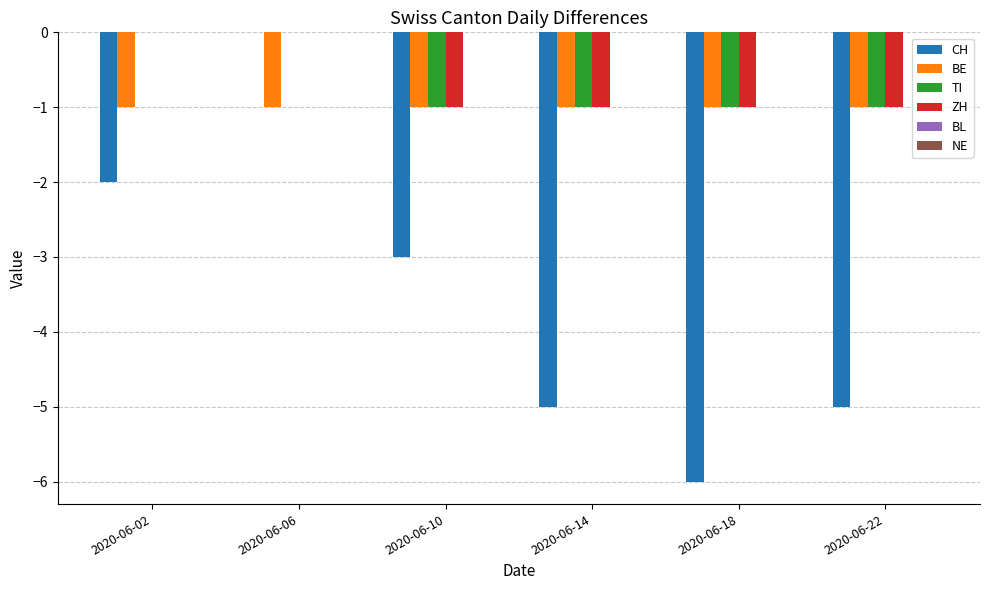

Is it true that TI equals -1 at 2020-06-14?

True